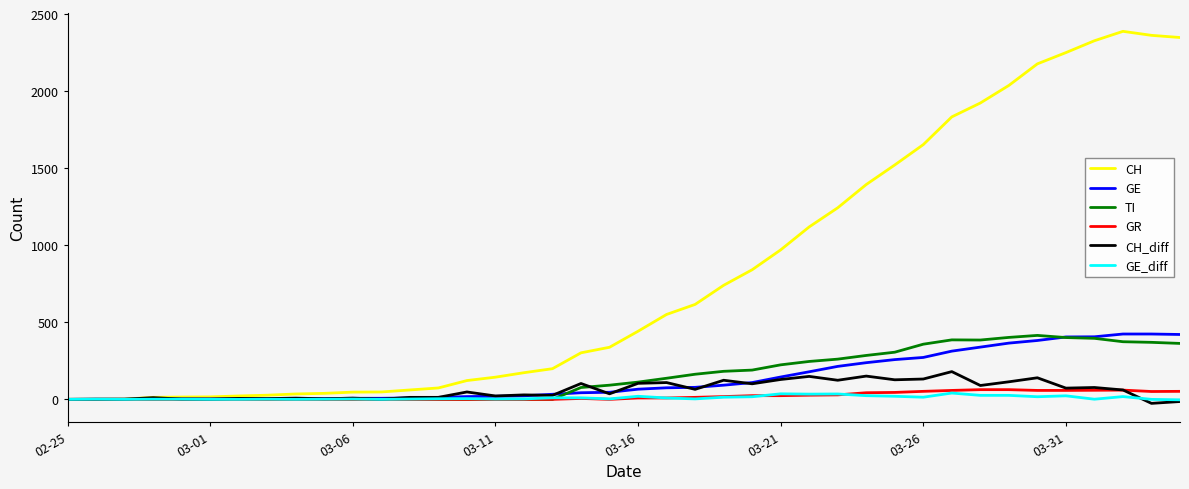

Which series has the widest spread of values?

CH